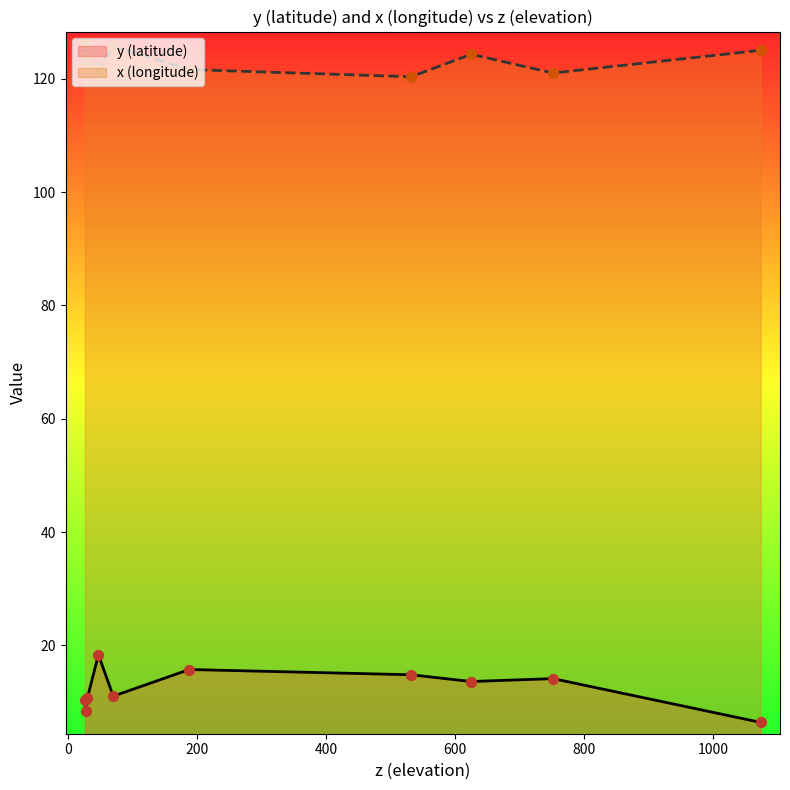

Which series has the widest spread of Y values?

y